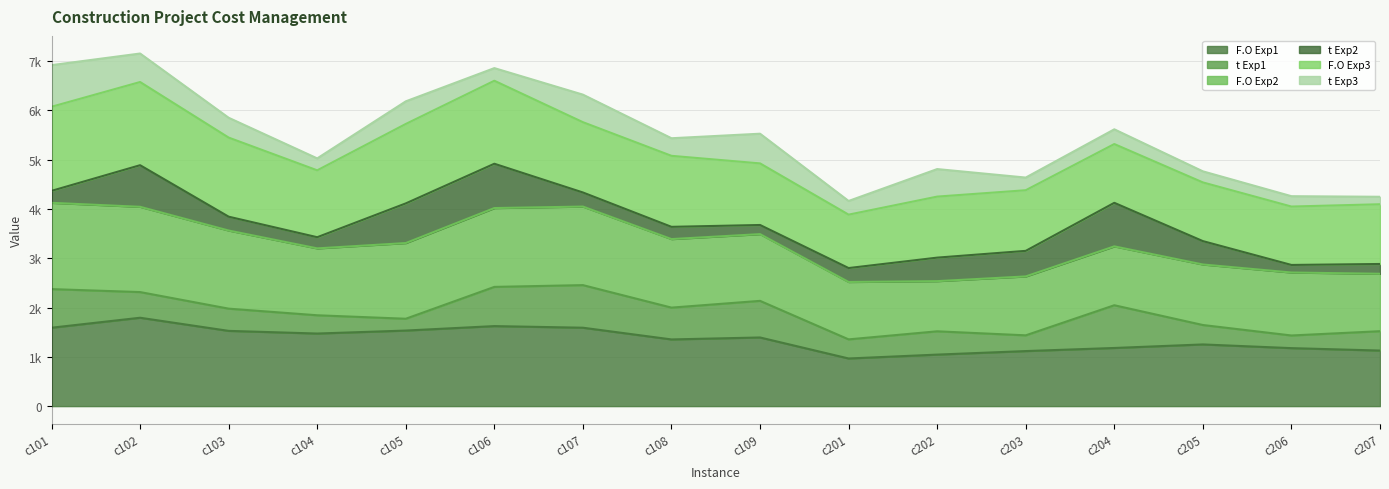

Reading left to right, extract all data points from this chart.

F.O Exp1 line: 1590.0	1792.3	1526.0	1472.0	1532.4	1622.9	1590.0	1352.4	1392.1	966.0	1044.8	1116.4	1179.2	1251.0	1175.9	1126.8
t Exp1 line: 2373.1	2313.0	1976.8	1842.5	1771.9	2417.9	2453.9	1997.7	2134.7	1353.5	1517.2	1435.6	2045.8	1644.9	1432.5	1519.4
F.O Exp2 line: 4123.0	4042.1	3560.9	3198.9	3307.1	4016.8	4047.0	3387.5	3488.2	2517.5	2534.7	2630.2	3239.8	2872.4	2709.5	2684.1
t Exp2 line: 4365.6	4886.0	3841.9	3425.6	4111.4	4915.6	4332.8	3636.0	3673.5	2800.1	3011.5	3148.8	4123.2	3346.7	2863.0	2882.7
F.O Exp3 line: 6071.1	6573.0	5446.0	4782.0	5722.3	6598.8	5758.4	5076.1	4922.7	3883.3	4249.1	4378.4	5315.0	4537.0	4047.4	4094.1
t Exp3 line: 6915.4	7151.0	5847.9	5024.0	6181.0	6855.0	6317.0	5432.8	5524.6	4160.8	4807.4	4635.2	5613.7	4761.5	4257.5	4245.8